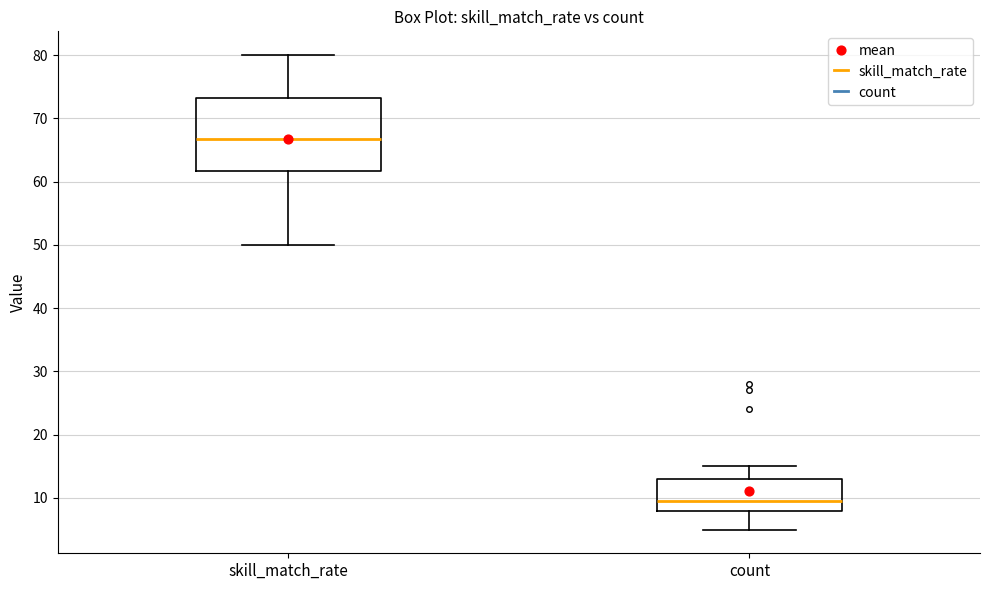

Reading left to right, transcribe this box plot: for each box, give where its median line is, the range the box spans, and where its two whiskers end, as read against the y-axis. The values are not printed on the chart, so give them approximately, as read against the axis.

skill_match_rate: median 67, box 62 to 73, whiskers 50 to 80
count: median 10, box 8 to 13, whiskers 5 to 15